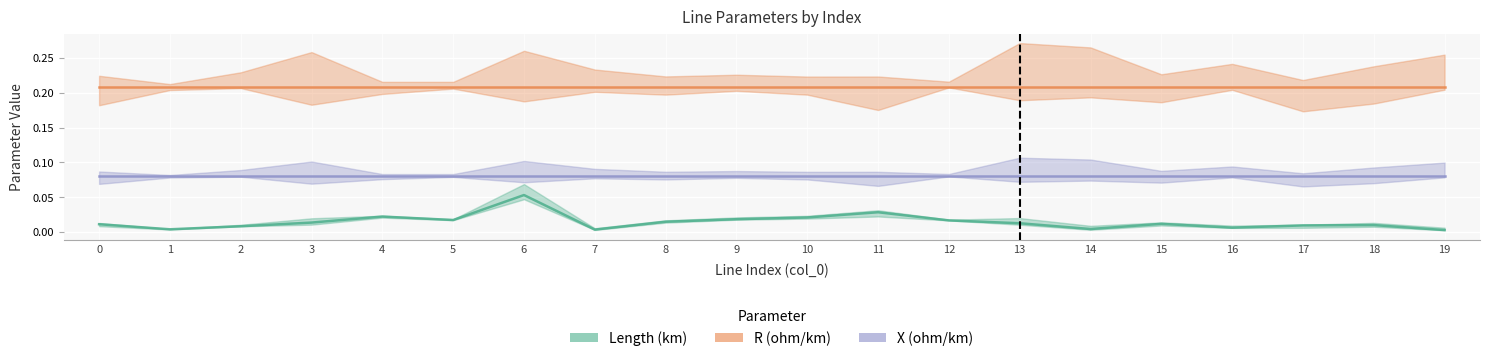

At which category is the sum across all series the highest?

6